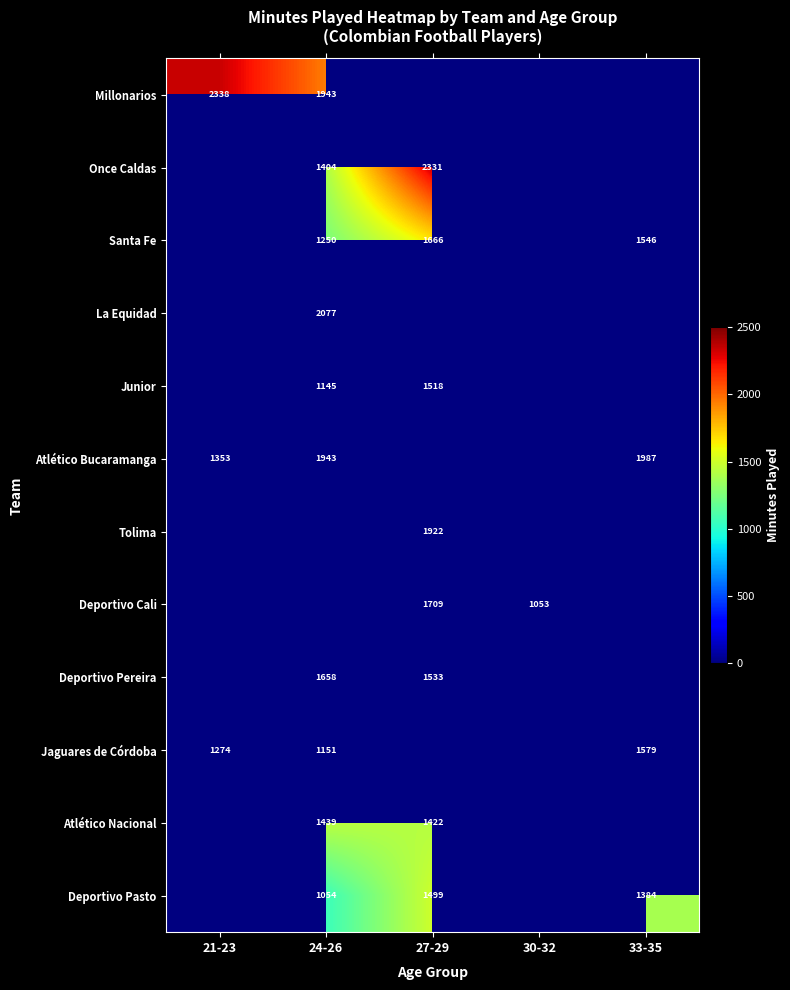

How many data points does each series have?

5